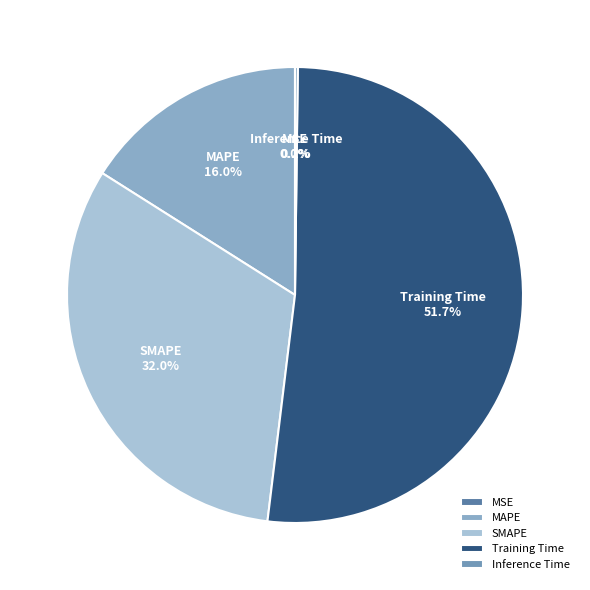

Is the sum of MAPE and SMAPE greater than half?

No